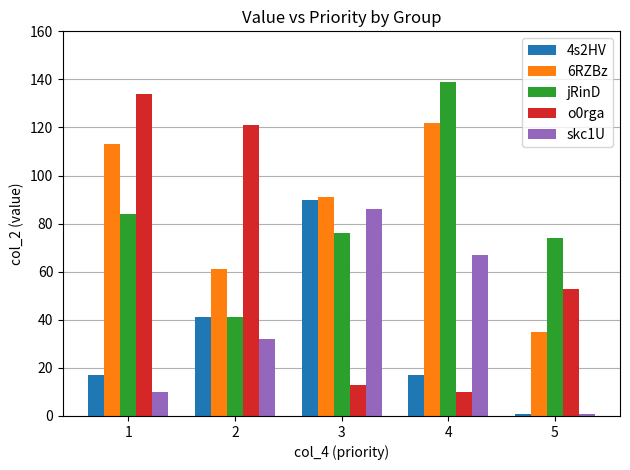

What is the total value across all series at 1?

358